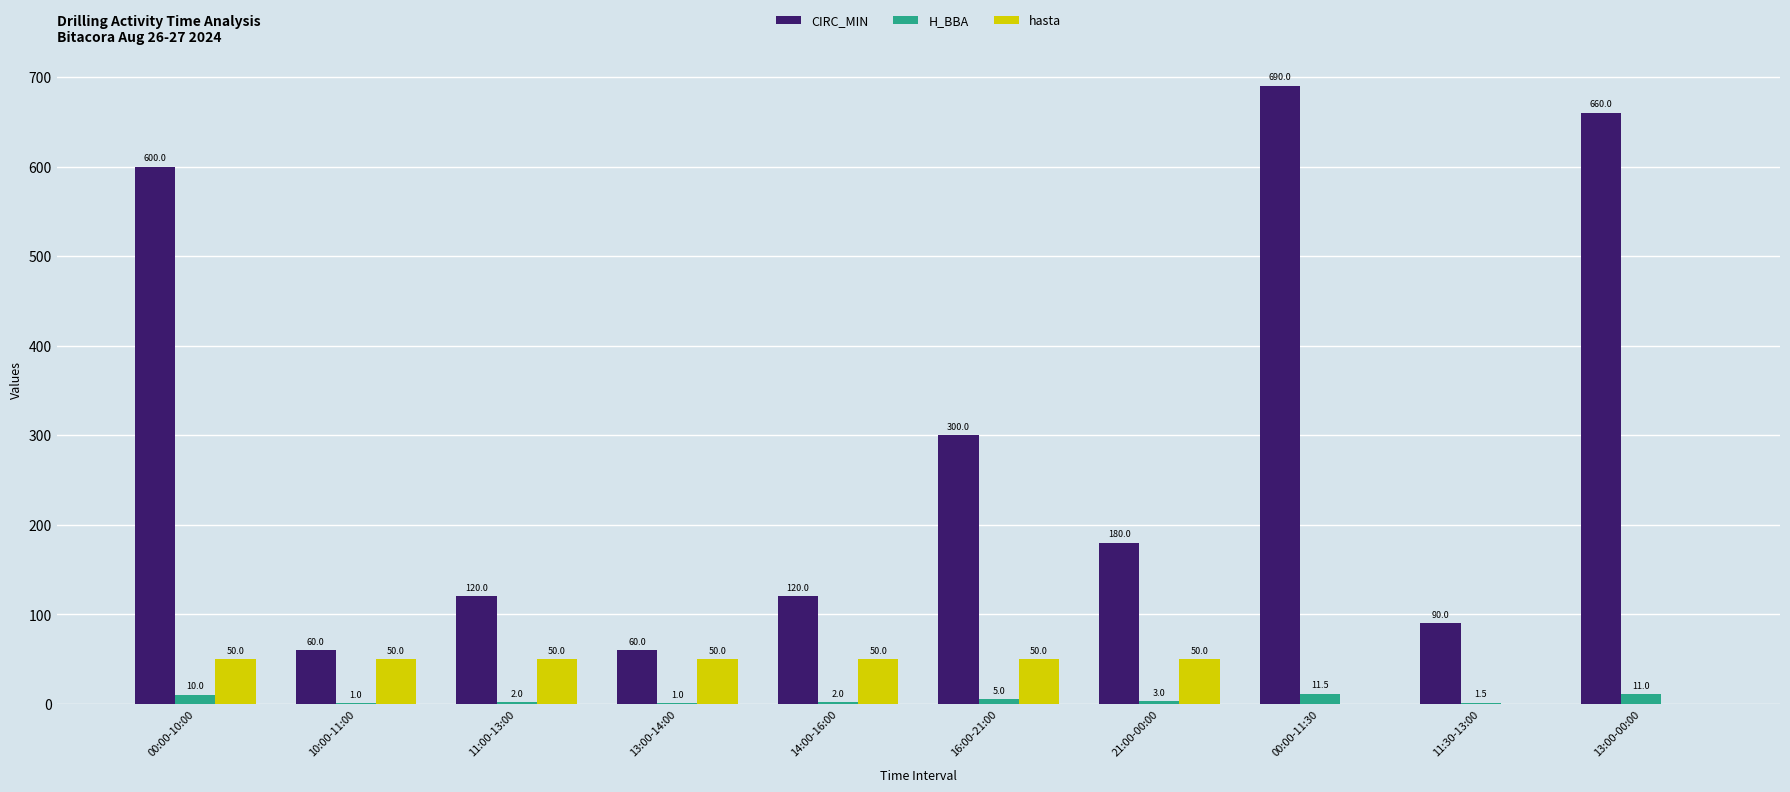

Does the chart contain stacked bars?

No